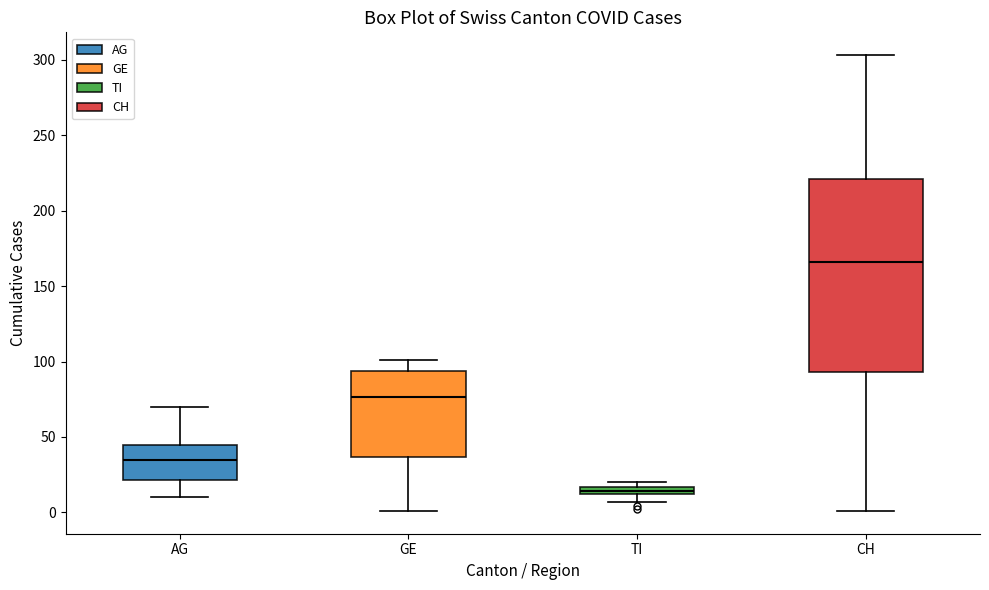

Where does the upper whisker of the box for CH end on the y-axis? The values are not printed on the chart, so give them approximately, as read against the axis.

305